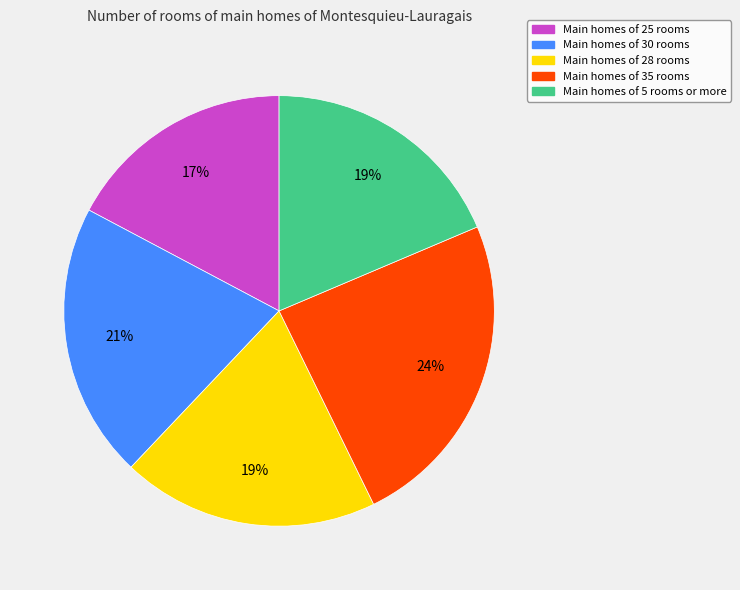

Which category has the smallest portion of the pie?

Main homes of 25 rooms